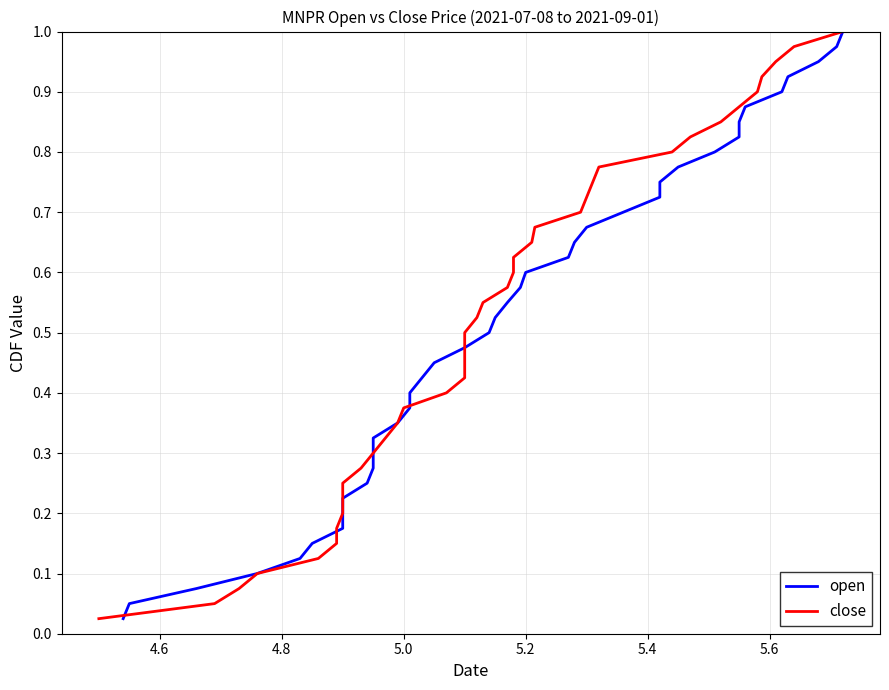

What is the difference between the maximum and minimum values in the close series?

1.0